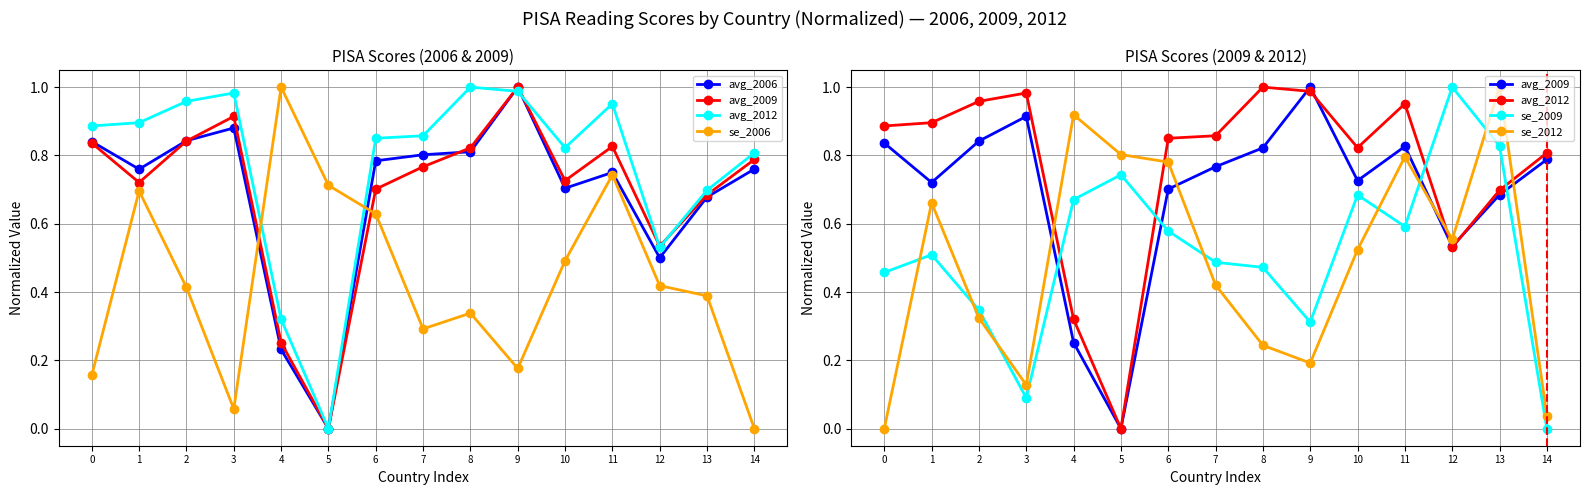

After their last crossing, which series has the higher values: avg_2006 or se_2006?

avg_2006